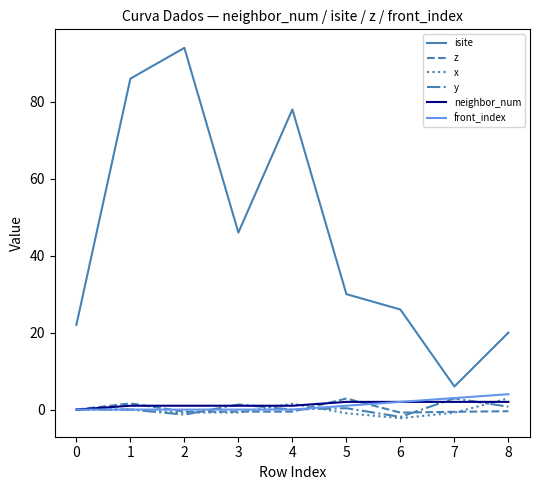

Which series has the widest spread of values?

isite